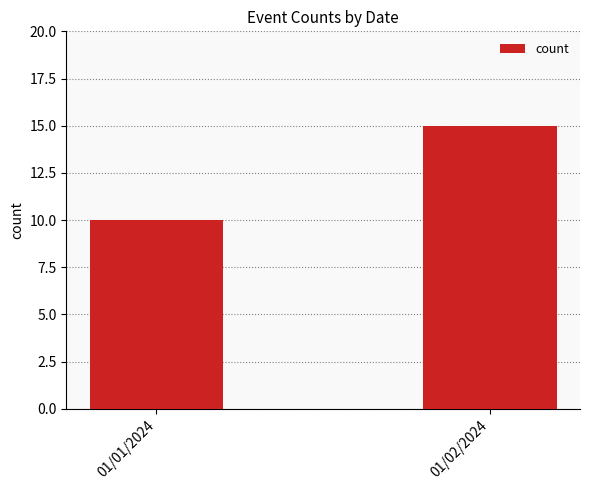

At which category does the chart reach its peak across all series?

01/02/2024